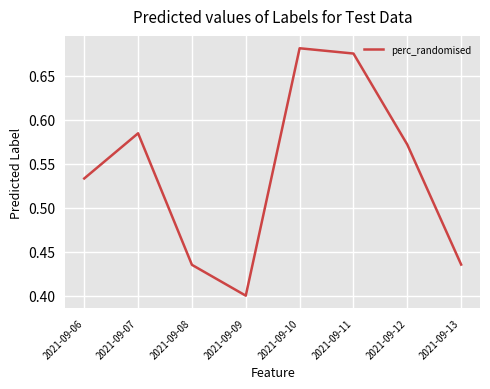

Which category has the lowest value across all series?

2021-09-09